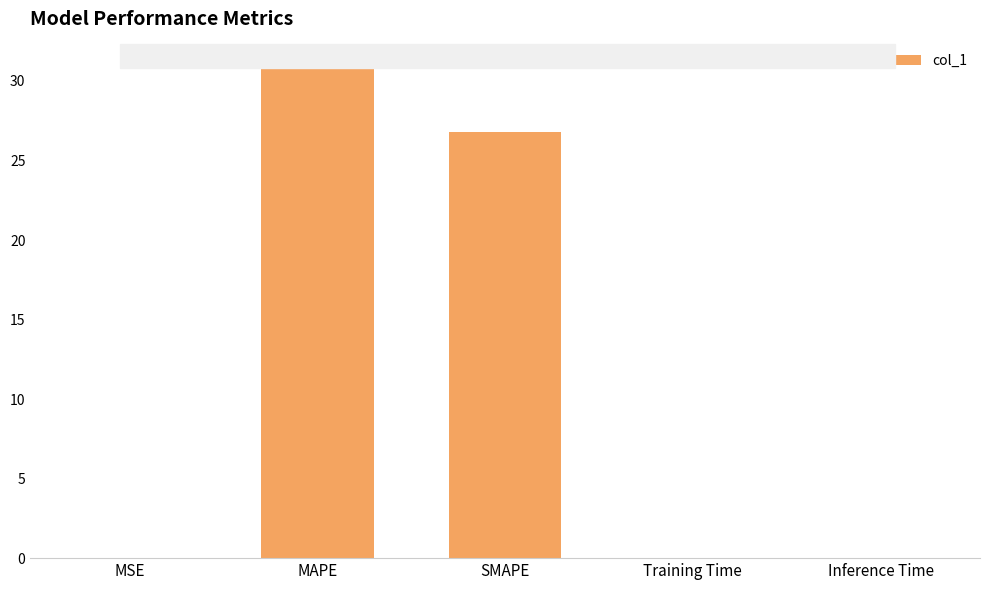

True or false: the data shows 30.9 at MAPE.

True